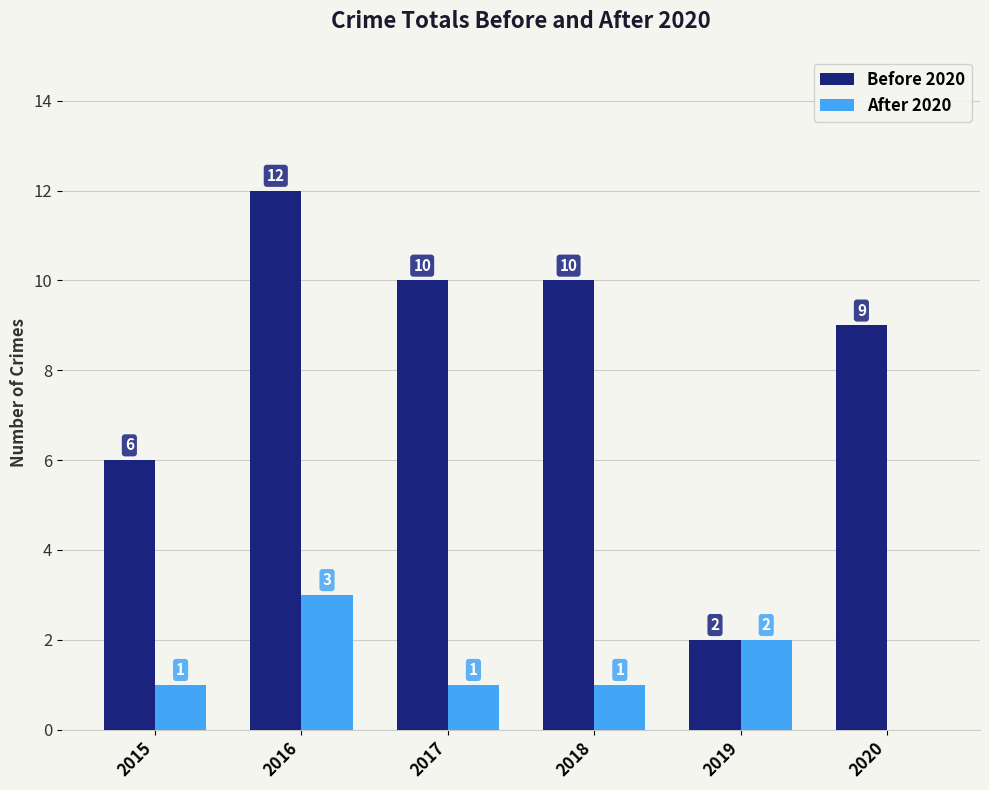

Which series changed the most between 2015 and 2017?

Before 2020